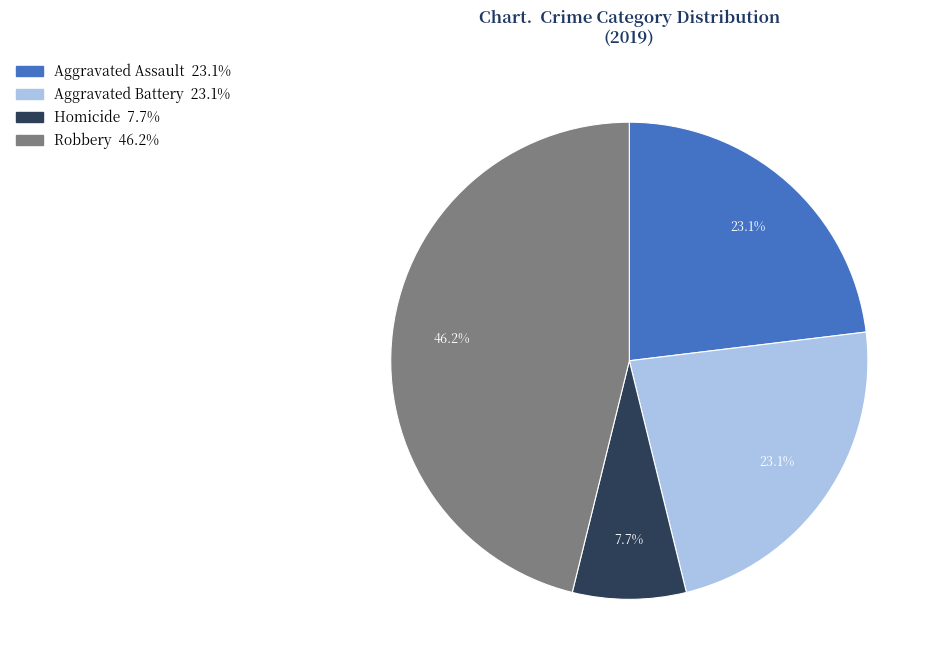

Does any single category account for the majority?

No